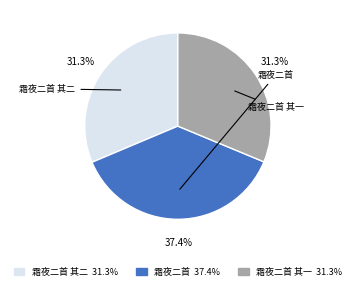

Is there a majority slice in this chart?

No